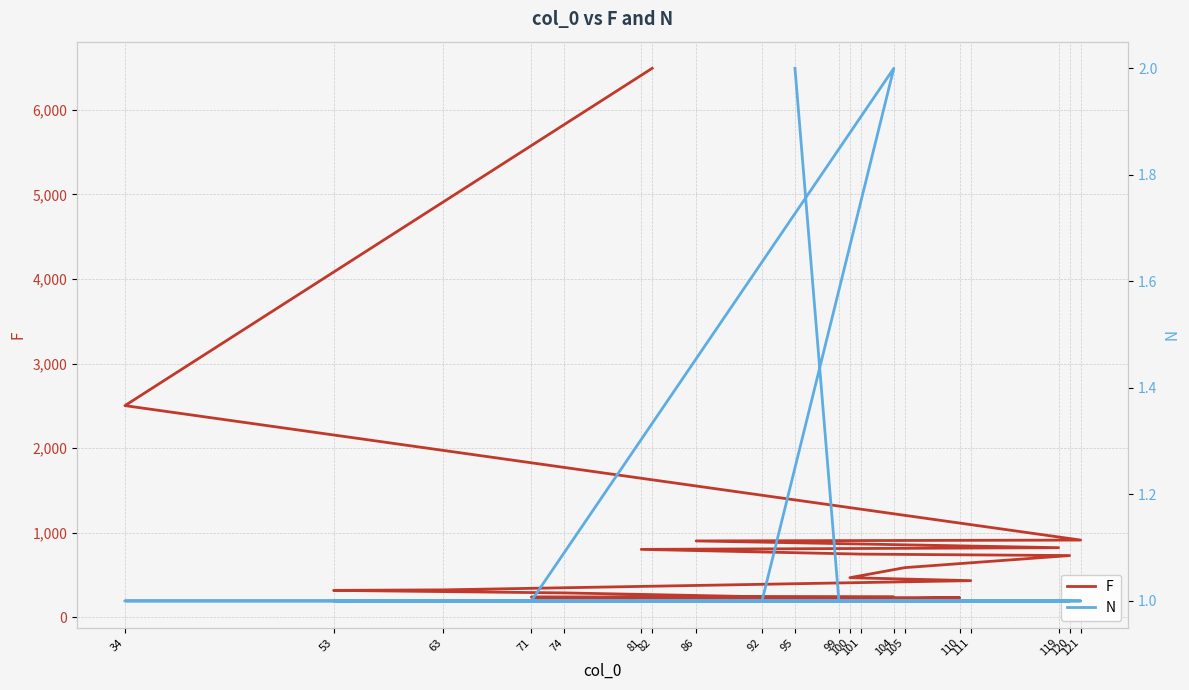

Reading left to right, transcribe all the data shown in this chart.

F: 82=6493	34=2502	121=911	86=901	119=821	81=801	101=745	120=728	105=585	100=466	111=431	63=322	53=316	74=286	92=240	104=237	71=236	110=229	99=208	95=191
N: 82=1	34=1	121=1	86=1	119=1	81=1	101=1	120=1	105=1	100=1	111=1	63=1	53=1	74=1	92=1	104=2	71=1	110=1	99=1	95=2